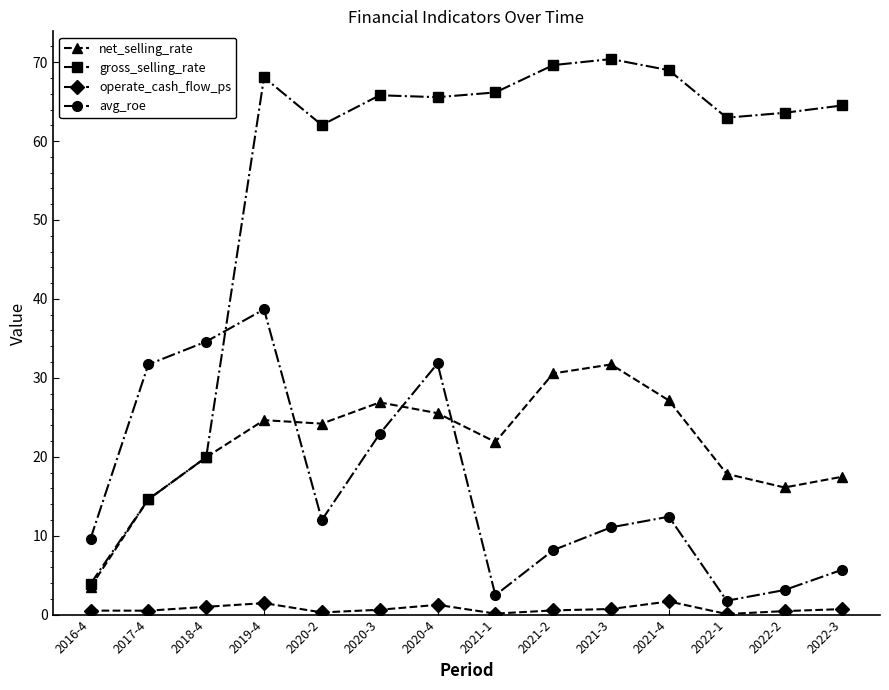

At how many categories does at least one series exceed 58?

11